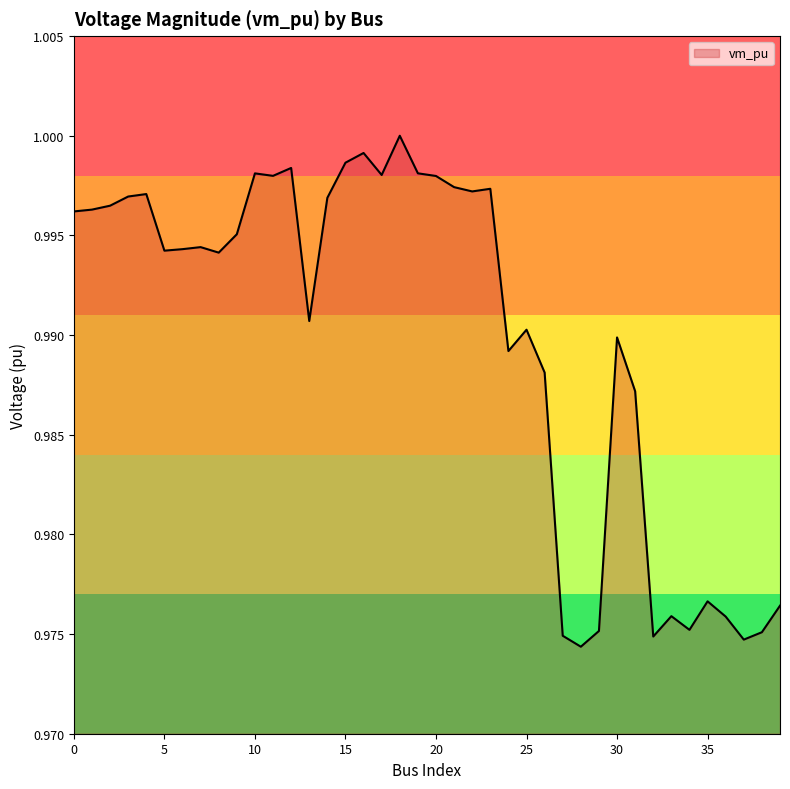

What is the average value?

1.0